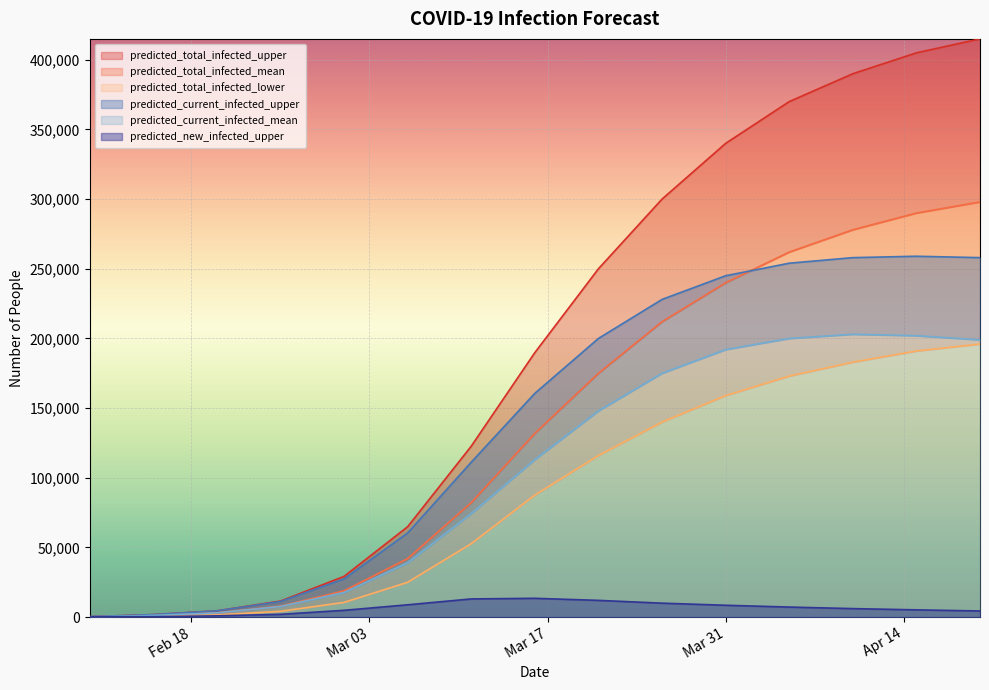

Rank the categories by predicted_total_infected_mean value from lowest to highest.

2020-02-10, 2020-02-15, 2020-02-20, 2020-02-25, 2020-03-01, 2020-03-06, 2020-03-11, 2020-03-16, 2020-03-21, 2020-03-26, 2020-03-31, 2020-04-05, 2020-04-10, 2020-04-15, 2020-04-20